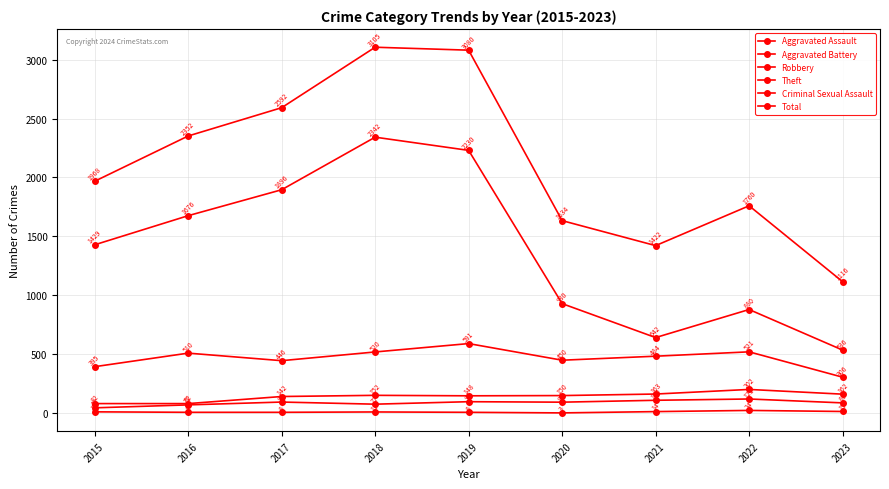

What is the sum of all Aggravated Battery values?

1283